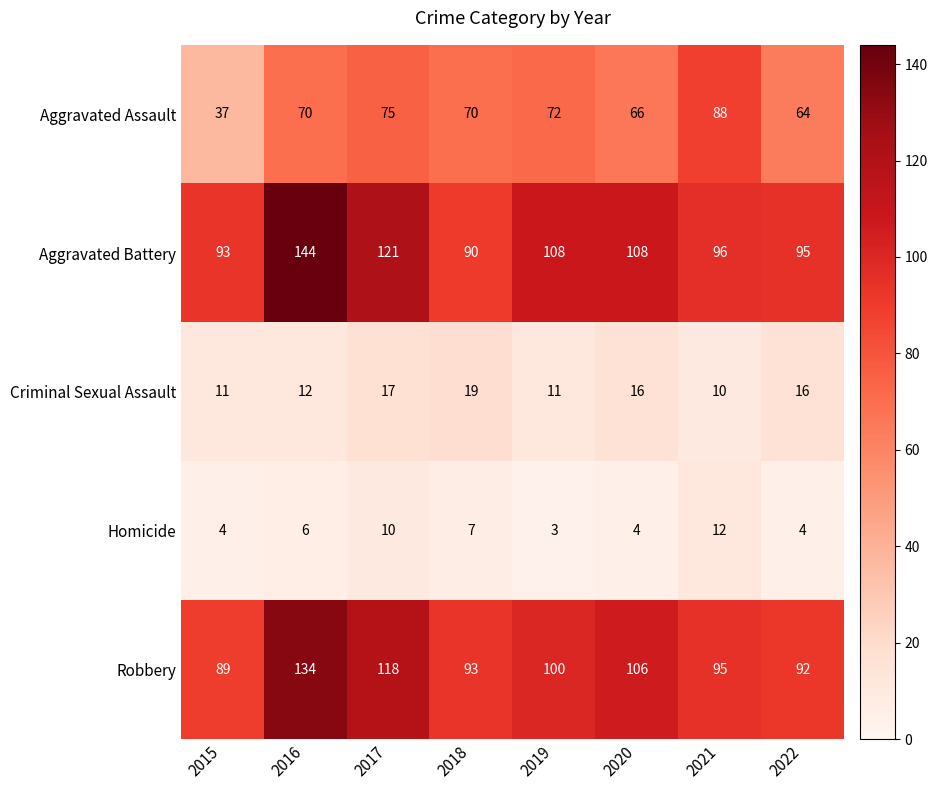

The Homicide series shows 4 at 2018. True or false?

False